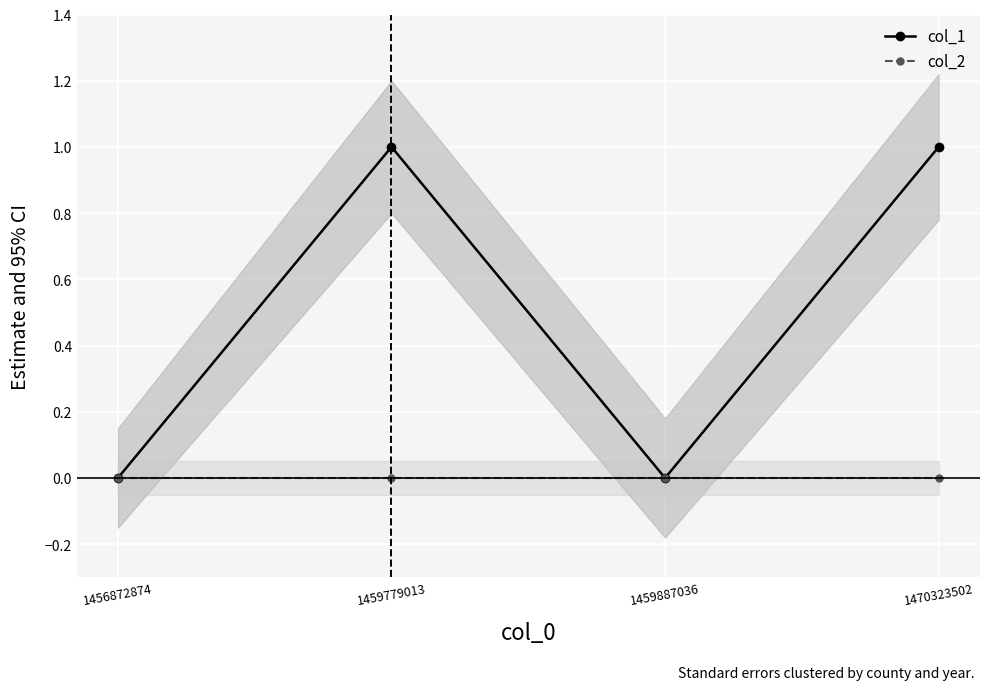

Where is the first local maximum for col_1?

1459779013